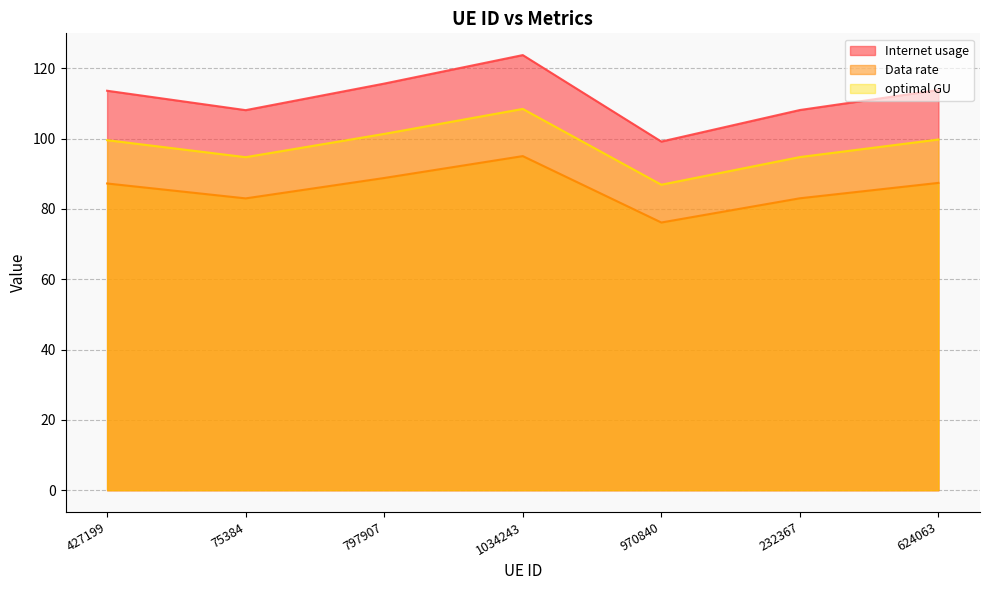

What position from the left is 1034243?

4